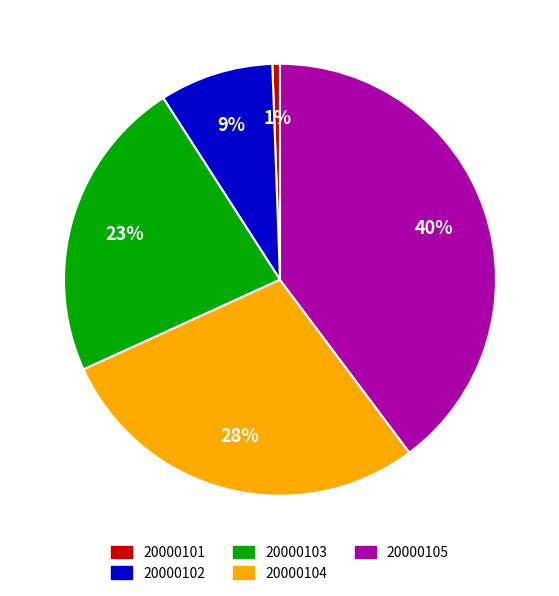

To the nearest percent, what is the average slice percentage?

20%